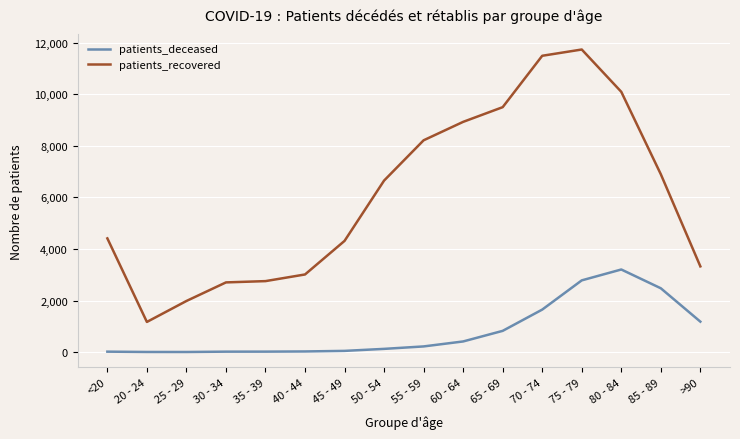

How many distinct data groups are displayed?

2